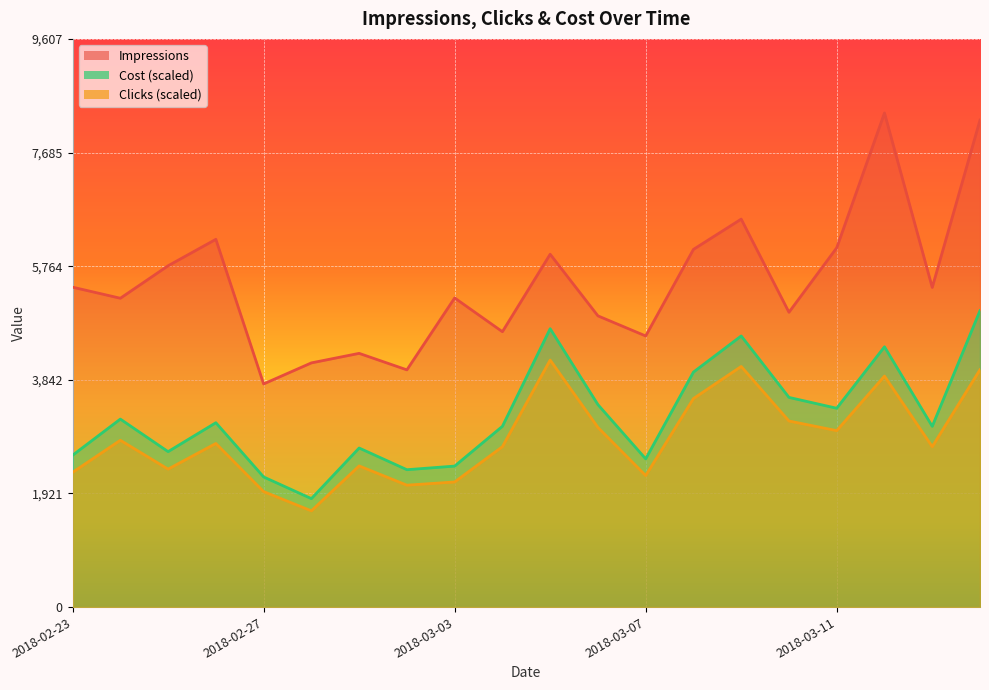

True or false: Cost and Clicks cross at least once.

False